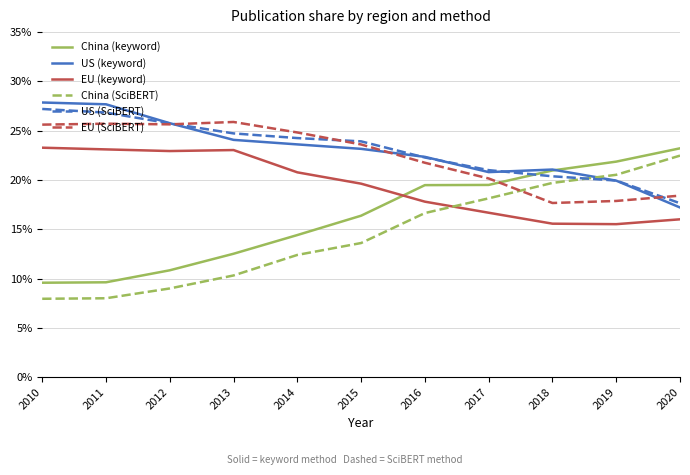

Is this an area chart (filled region under the line)?

No